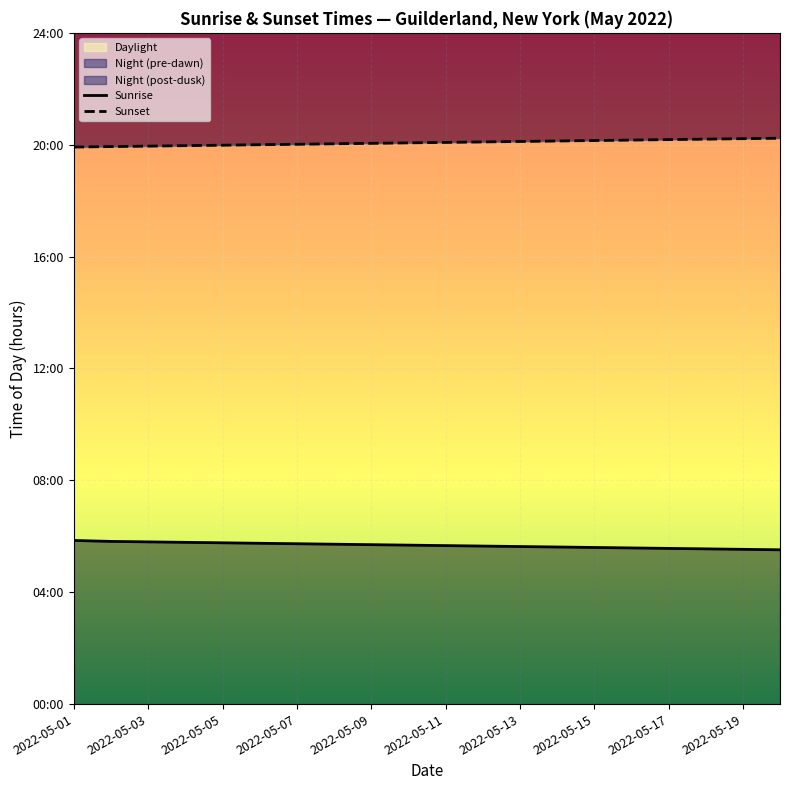

Which series changed the most between 2022-05-03 and 17?

Sunrise